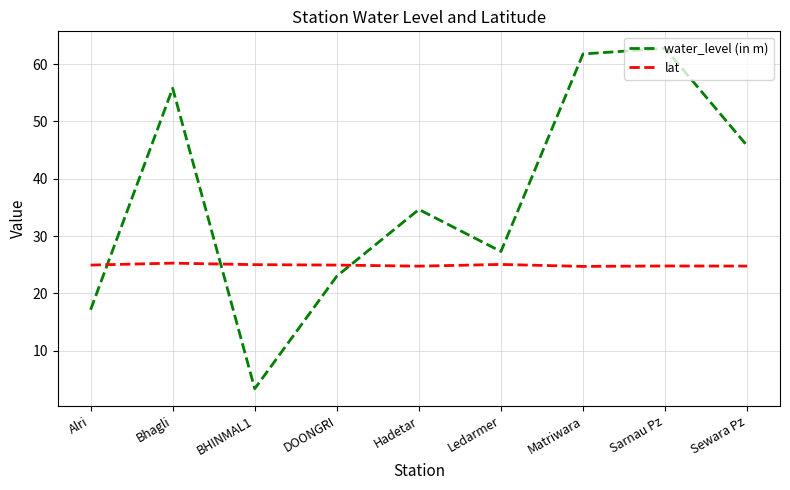

The water_level (in m) series shows 32.4 at DOONGRI. True or false?

False